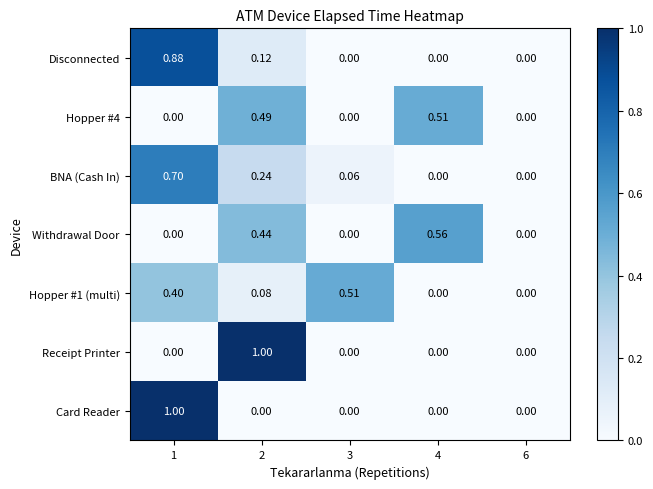

Which series changed the most between 1 and 4?

Card Reader